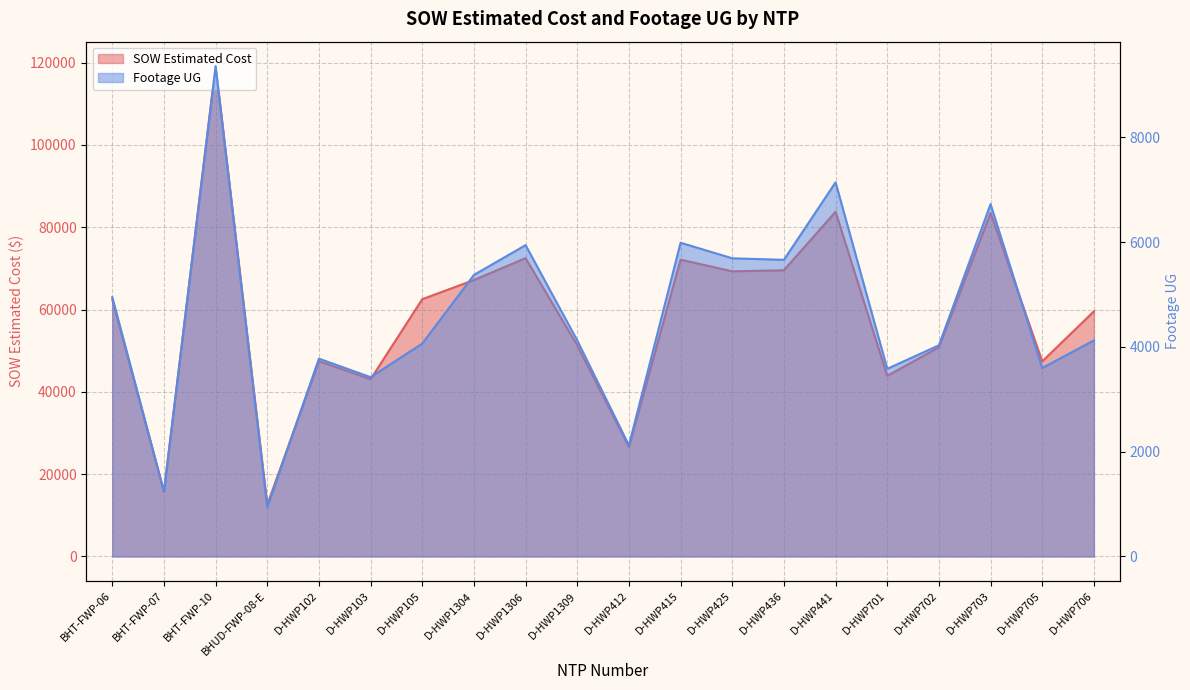

What is the label of the 11th point from the right?

D-HWP1309